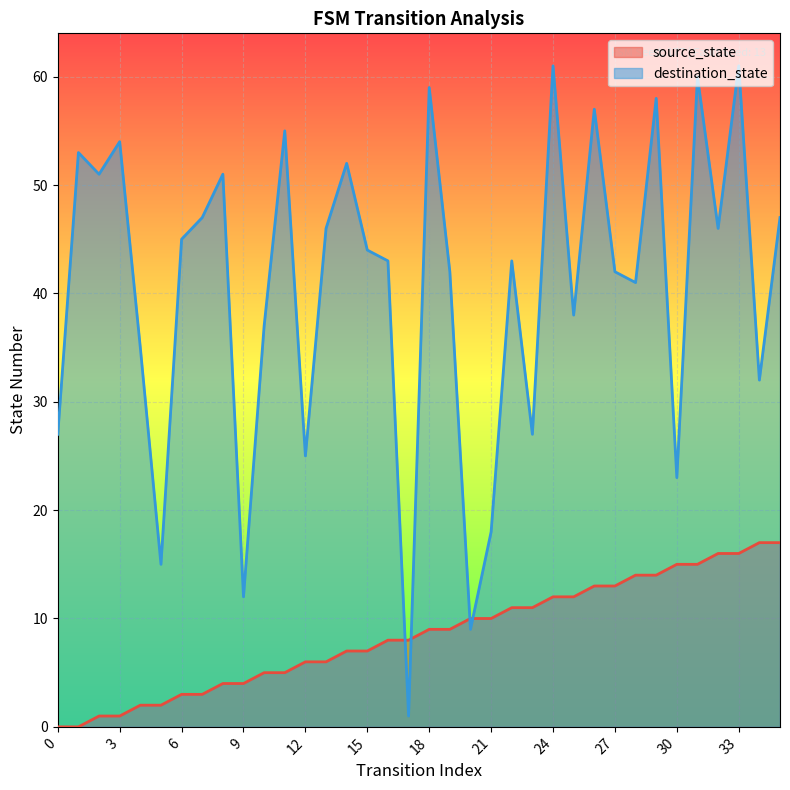

What is the difference between the maximum and minimum values in the destination_state series?

60